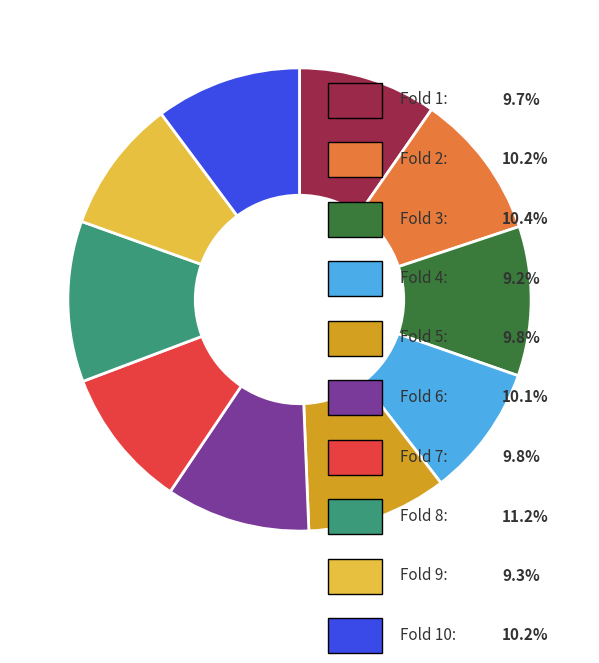

Is there a majority slice in this chart?

No